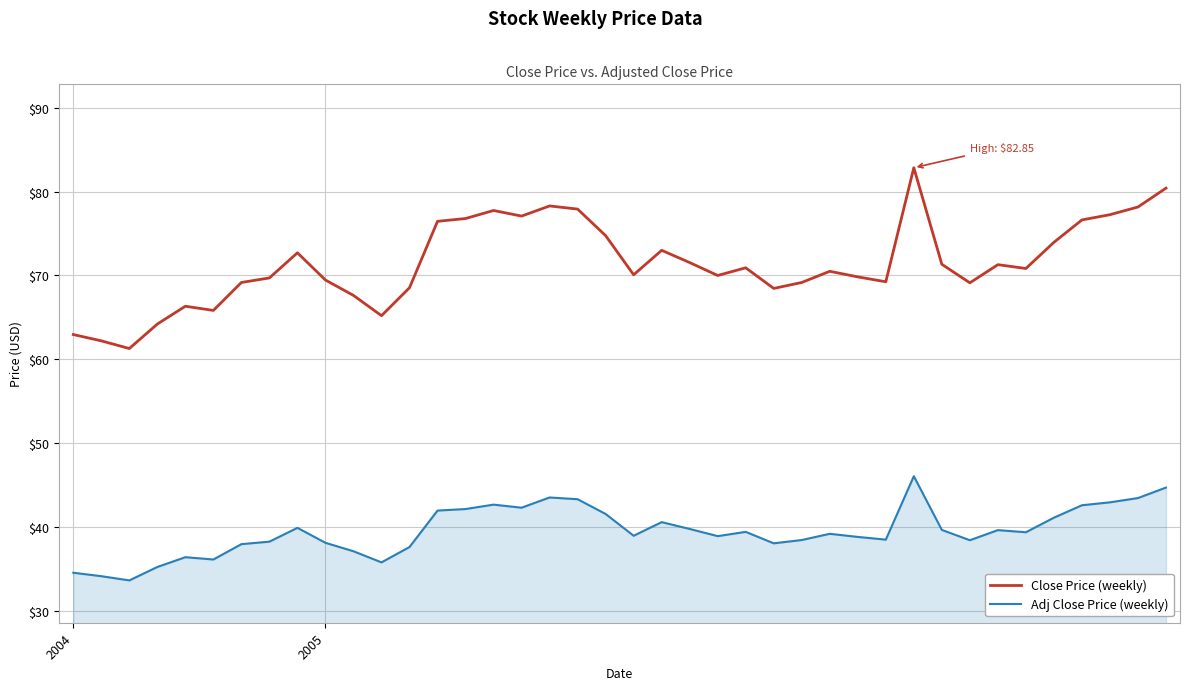

List the series in order of their overall mean, lowest first.

Adj Close Price (weekly), Close Price (weekly)